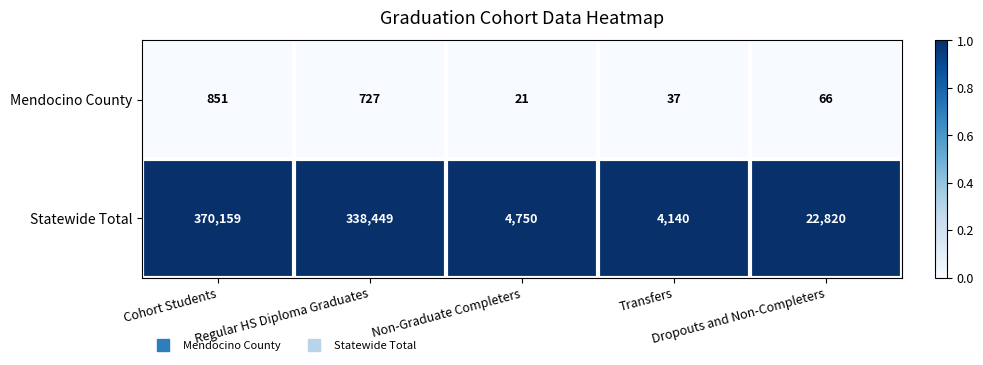

What is the difference between the maximum and minimum values in the Mendocino County series?

830